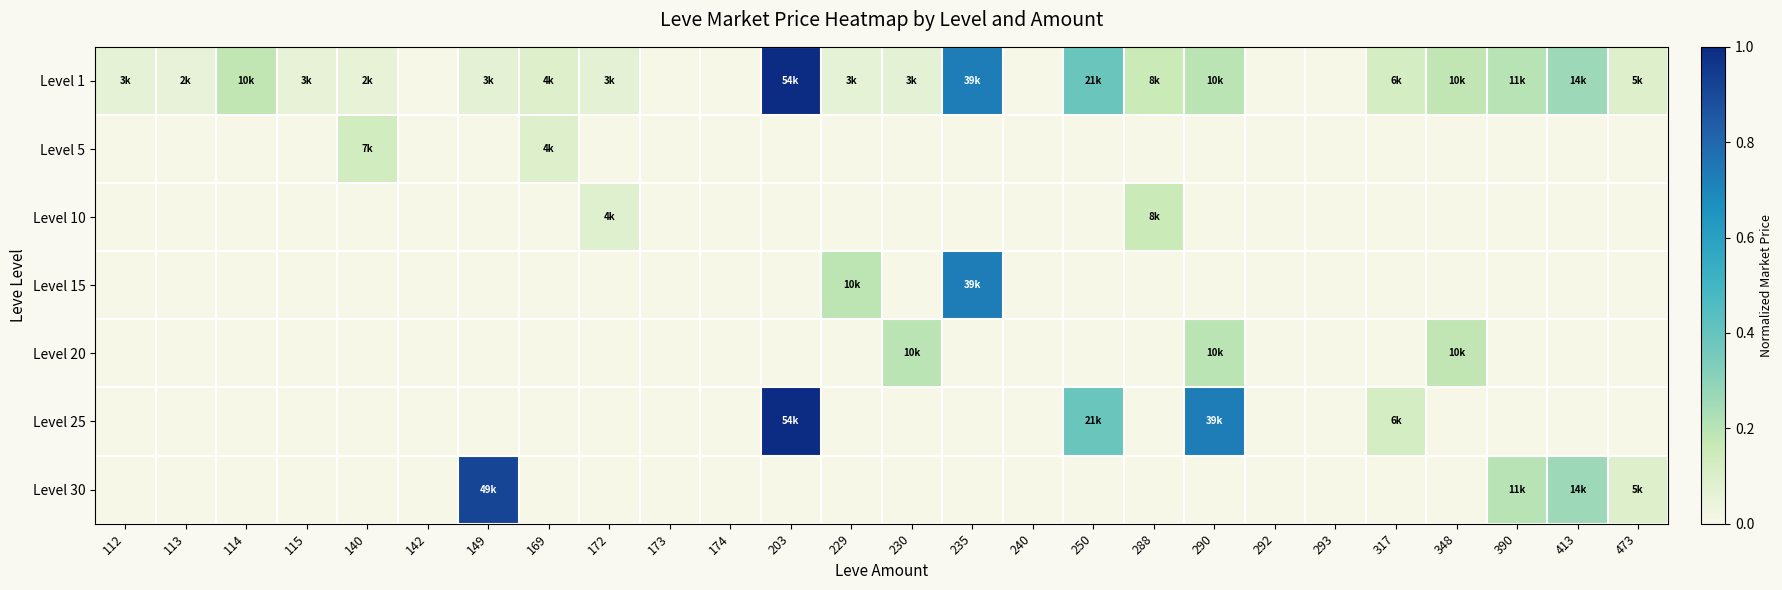

Rank the series by their maximum value, from lowest to highest.

Level 5, Level 10, Level 20, Level 15, Level 30, Level 1, Level 25